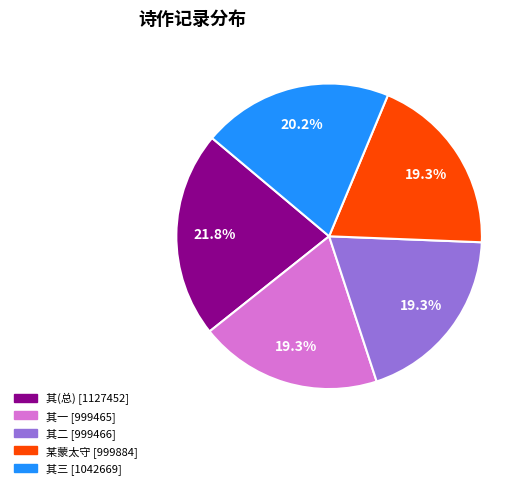

Does any single category account for the majority?

No